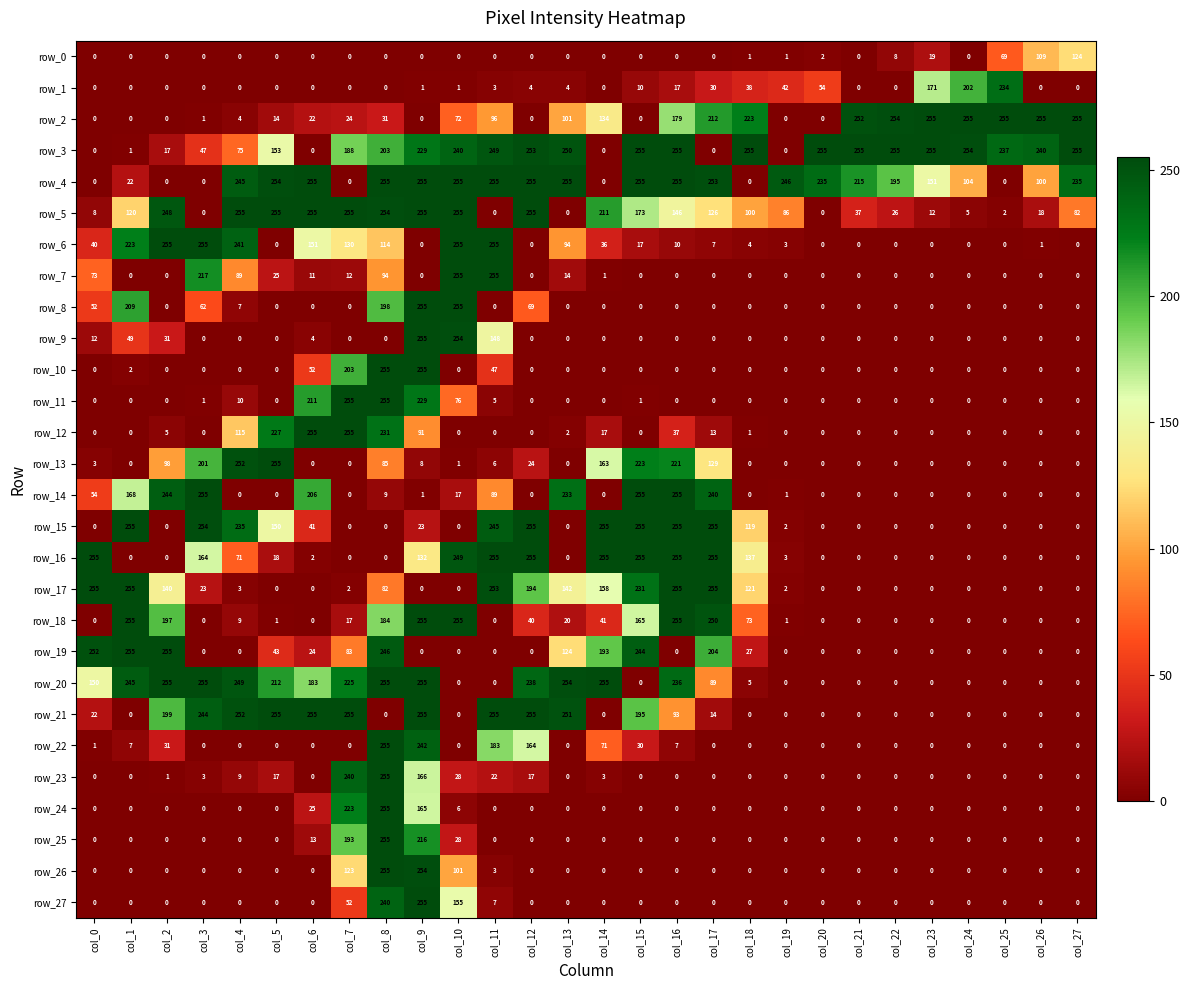

How many categories are shown in the chart?

28